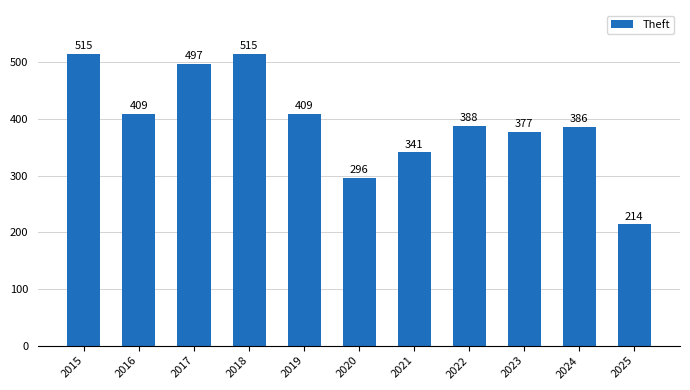

Reading right to left, what are all the values shown in this chart?

214	386	377	388	341	296	409	515	497	409	515